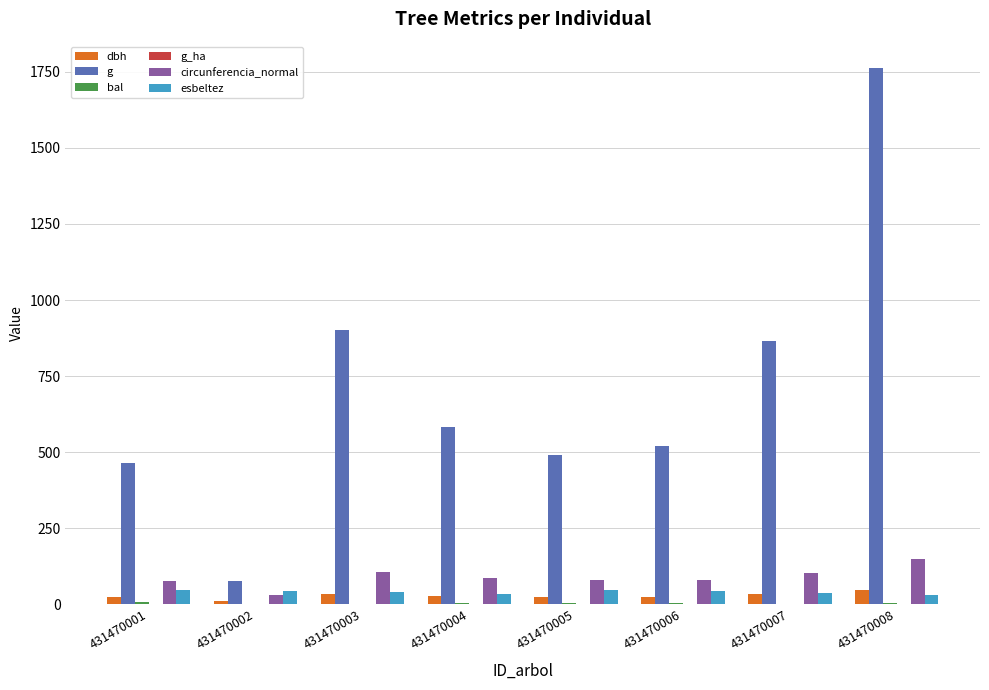

True or false: esbeltez has a value of 37.6 at 431470007.

True